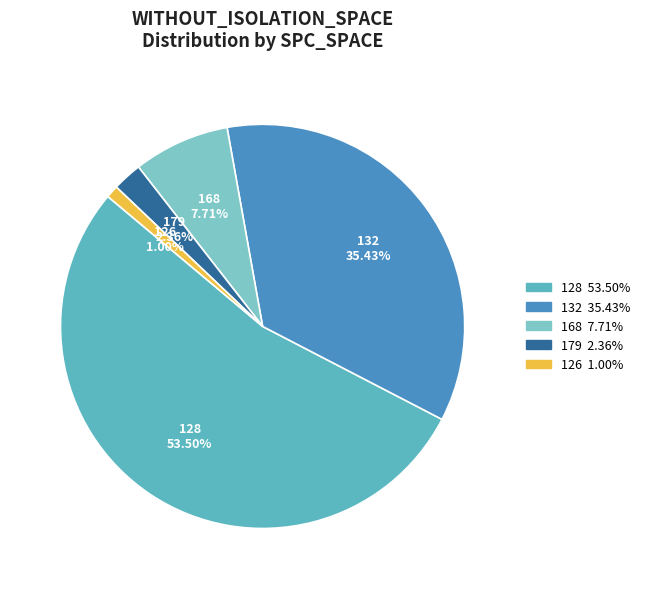

How many segments does this pie chart have?

5